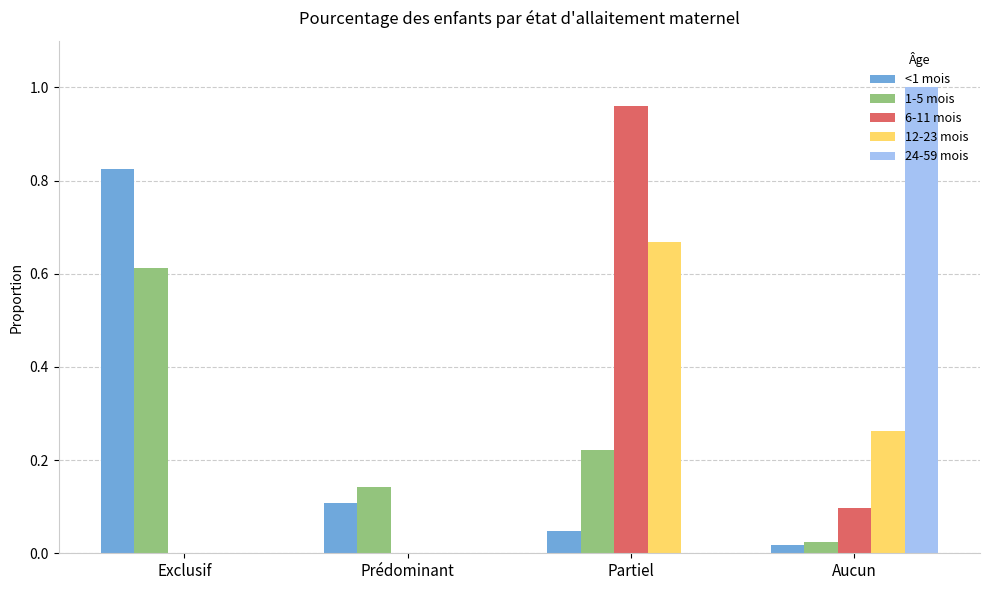

How many groups of bars are there?

4